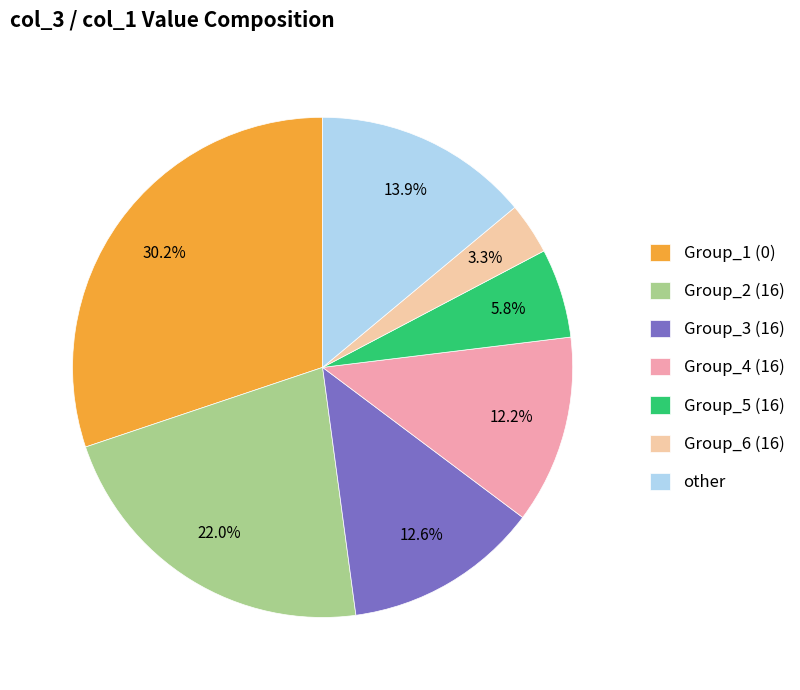

To the nearest percent, what is the average slice percentage?

14%